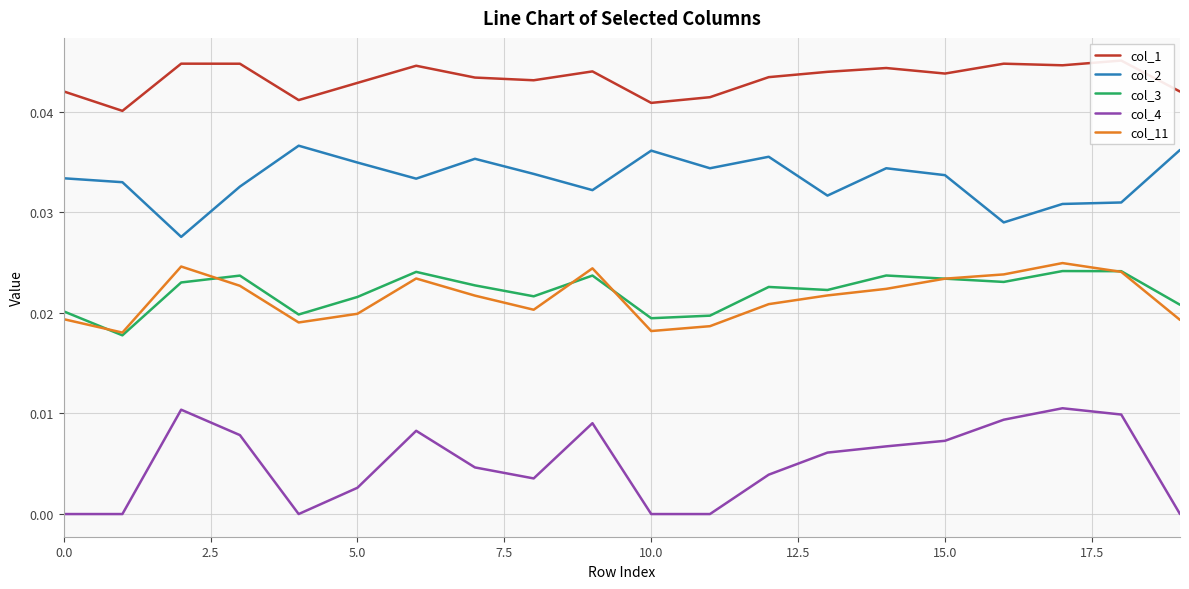

True or false: col_4 and col_3 intersect in this chart.

False